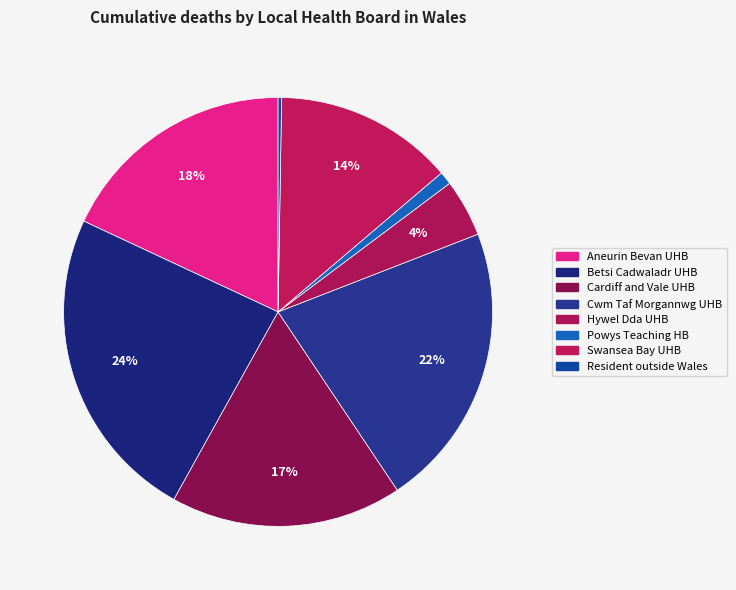

Which slice is the smallest?

Resident outside Wales